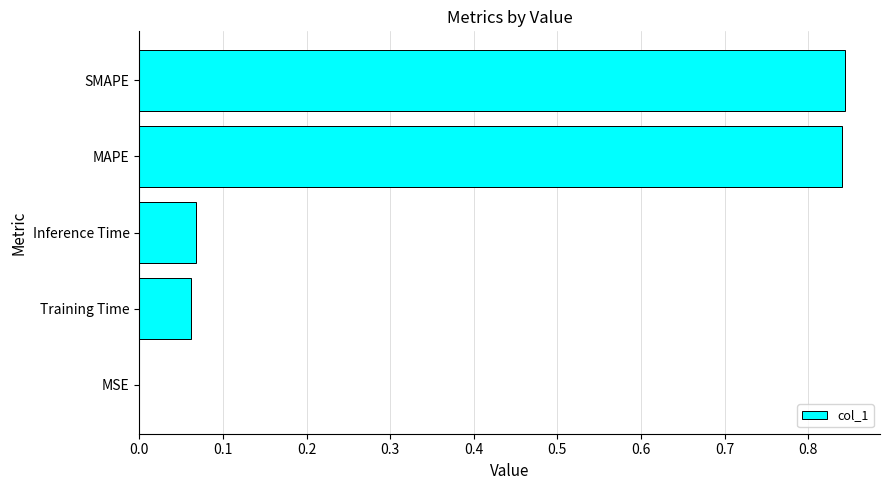

The value at SMAPE is 1.2. True or false?

False